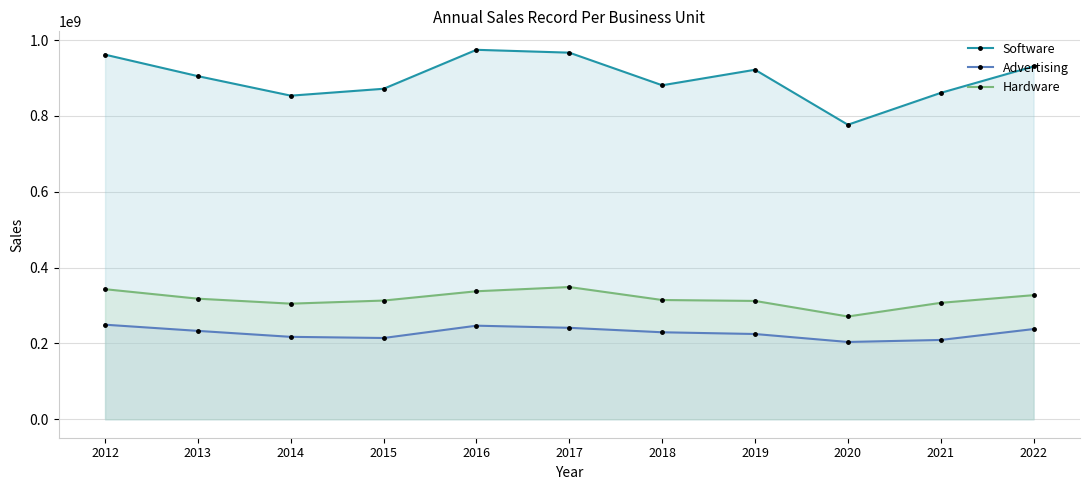

Where does the Hardware series first go above 314507191?

2012